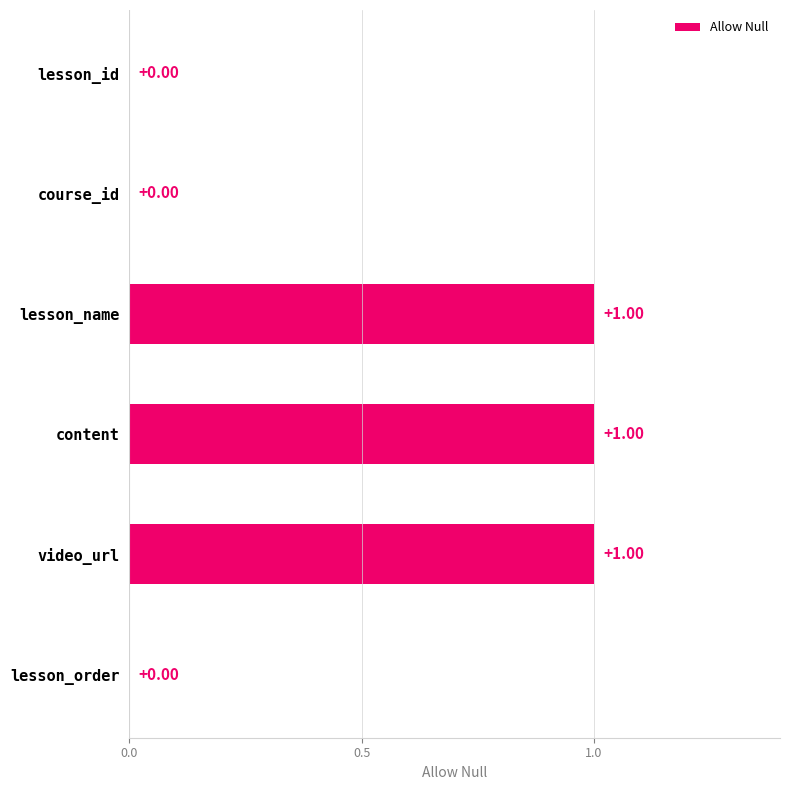

How many data points does each series have?

6